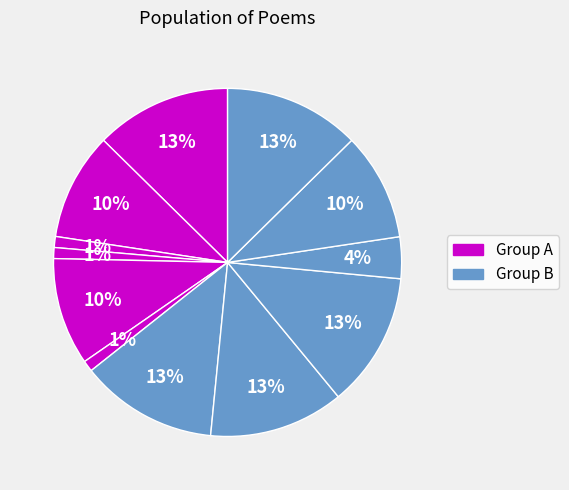

To the nearest percent, what is the average slice percentage?

8%